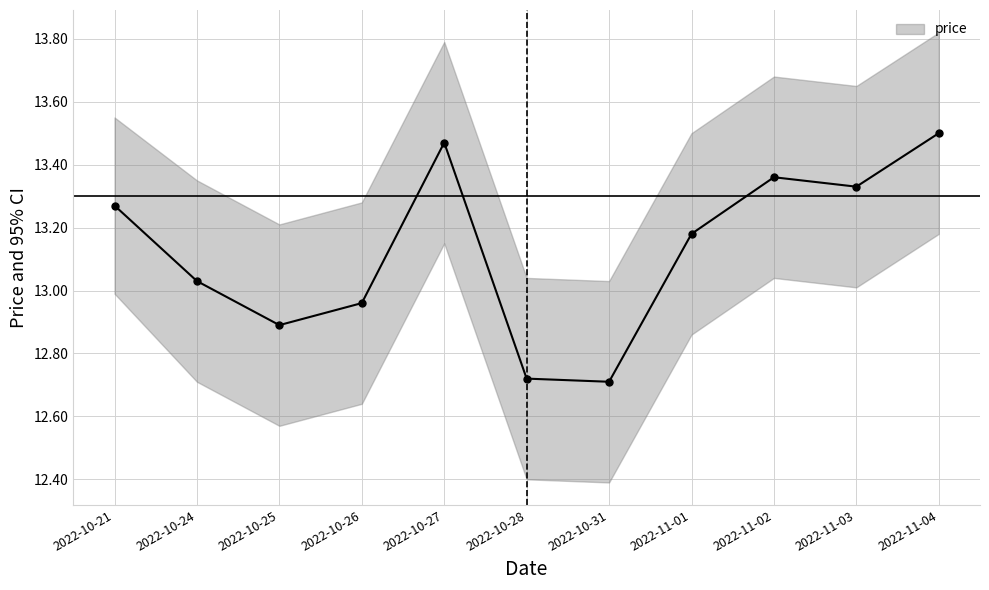

How many values exceed 13?

7